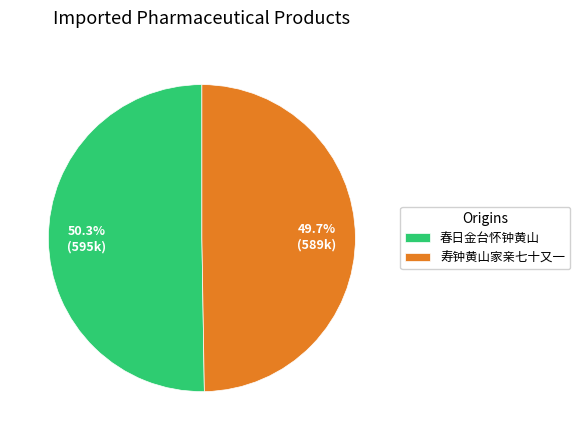

To the nearest percent, what is the average slice percentage?

50%